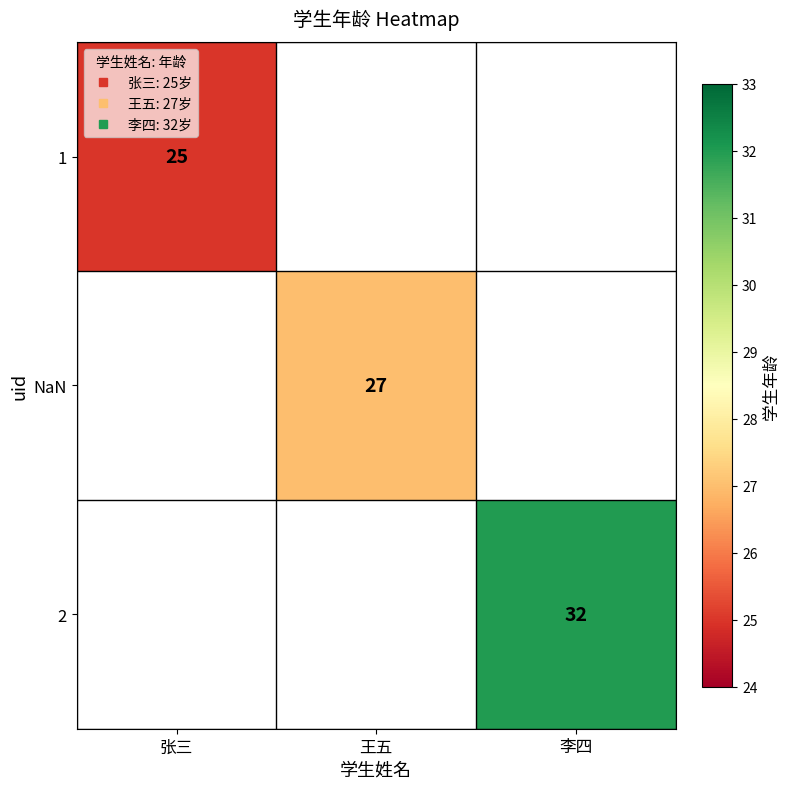

How many series are shown in this chart?

3